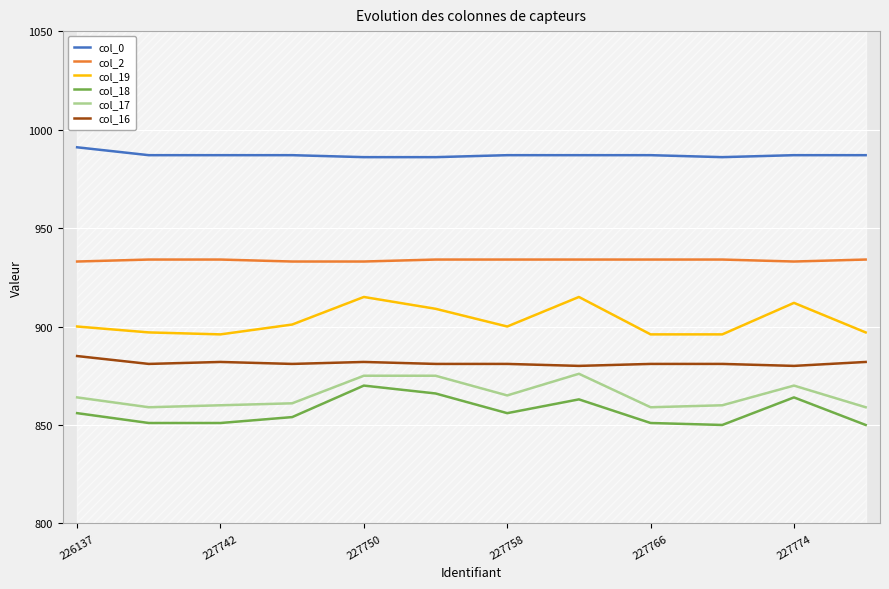

True or false: col_16 and col_2 intersect in this chart.

False